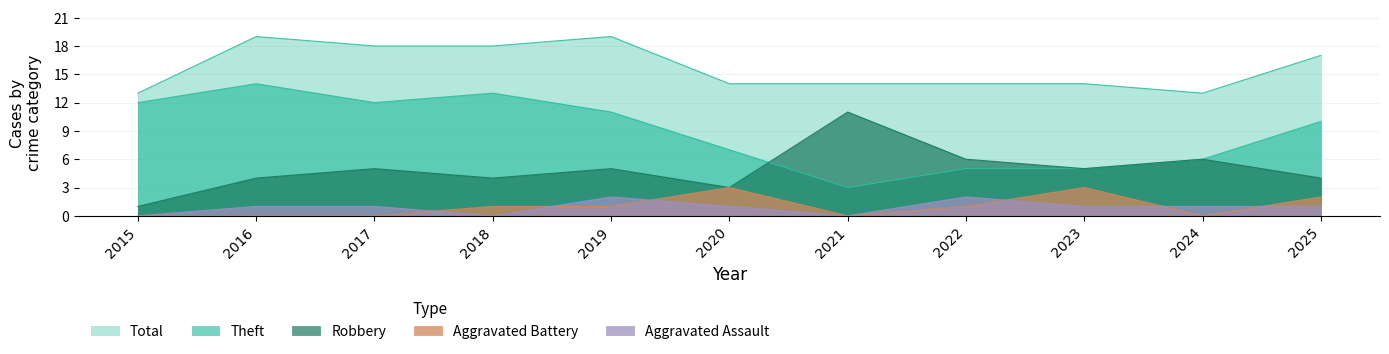

Which series has the widest spread of values?

Theft